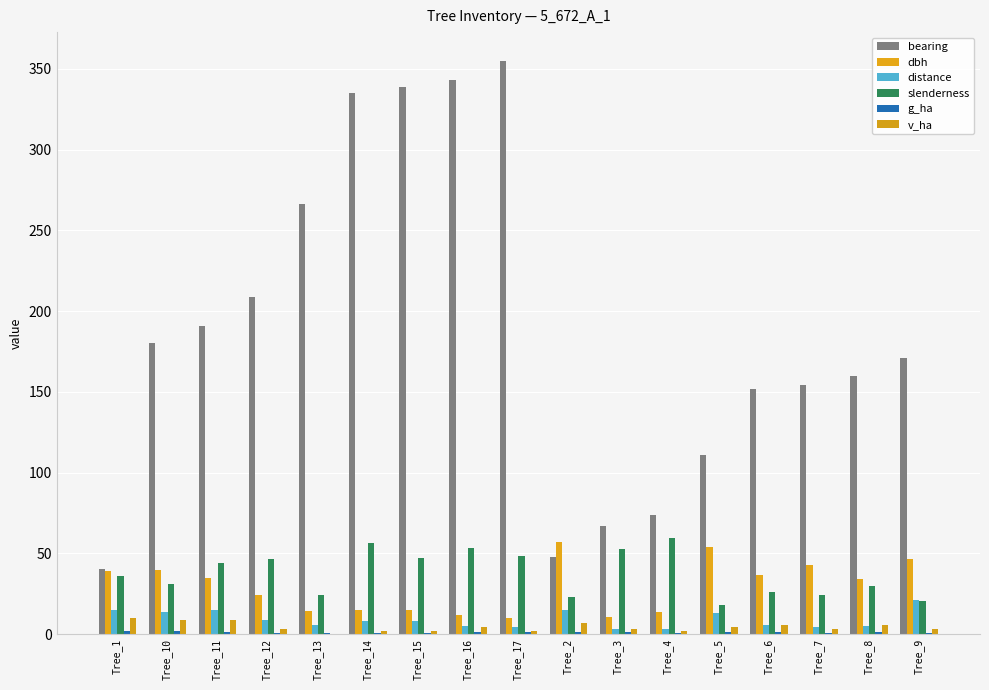

At which category is the sum across all series the highest?

Tree_17